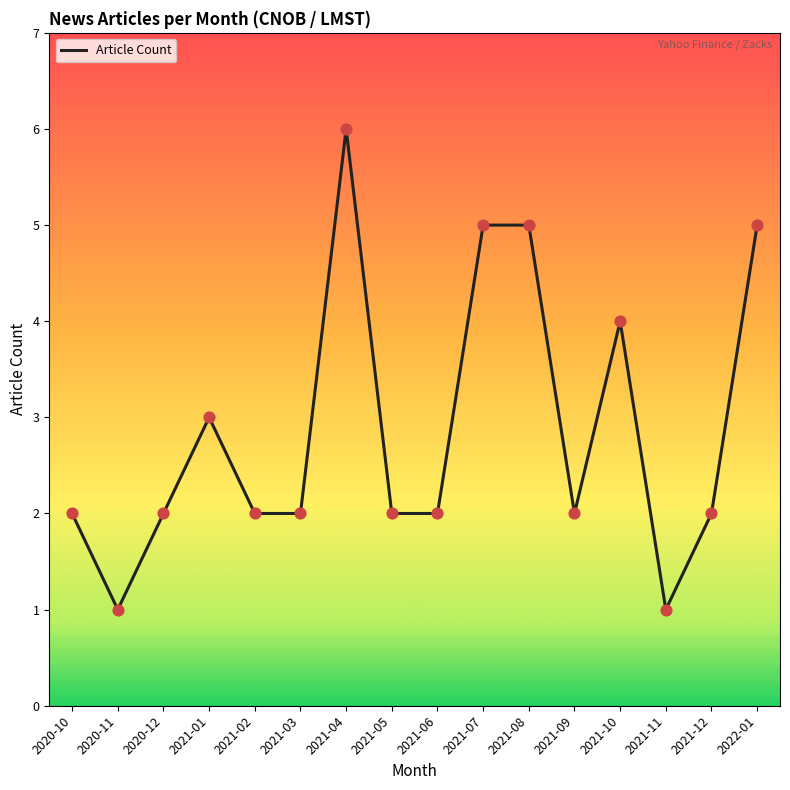

Which has a higher value, 2022-01 or 2021-10?

2022-01